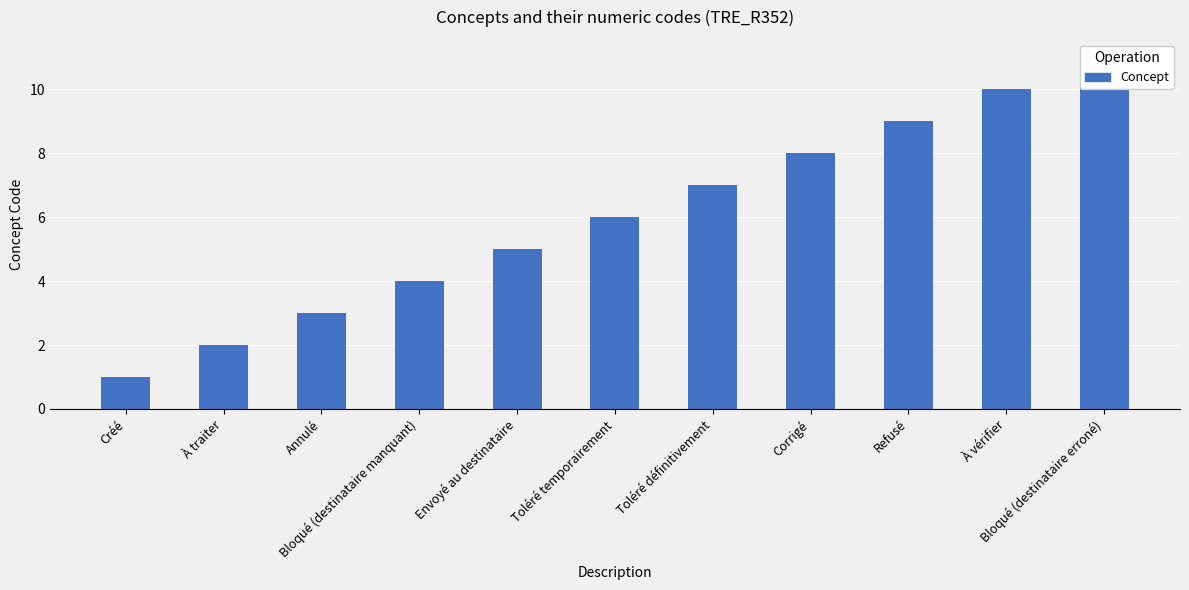

The value at Bloqué (destinataire erroné) is 7. True or false?

False